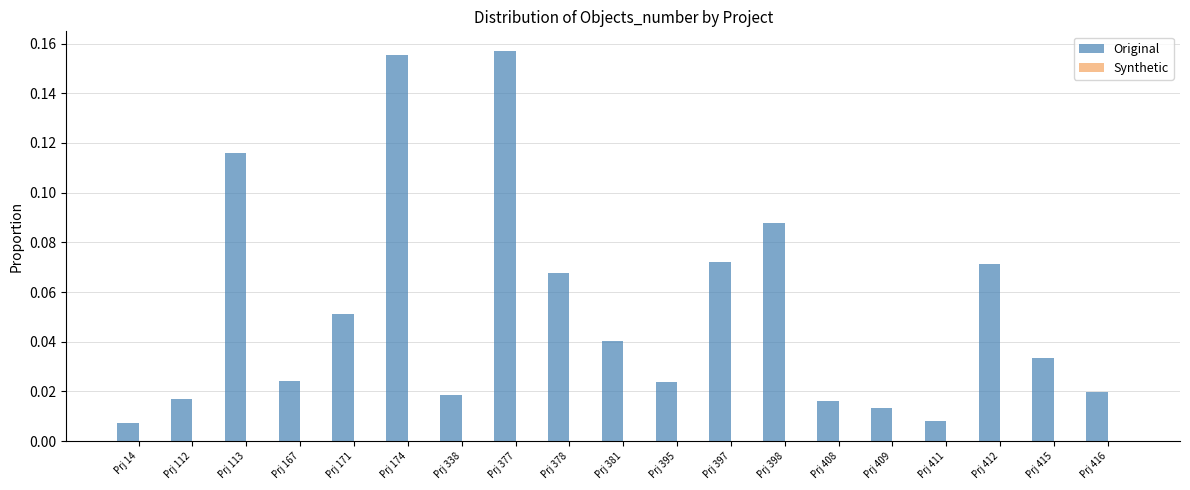

The value at Prj 377 is 0.1. True or false?

False